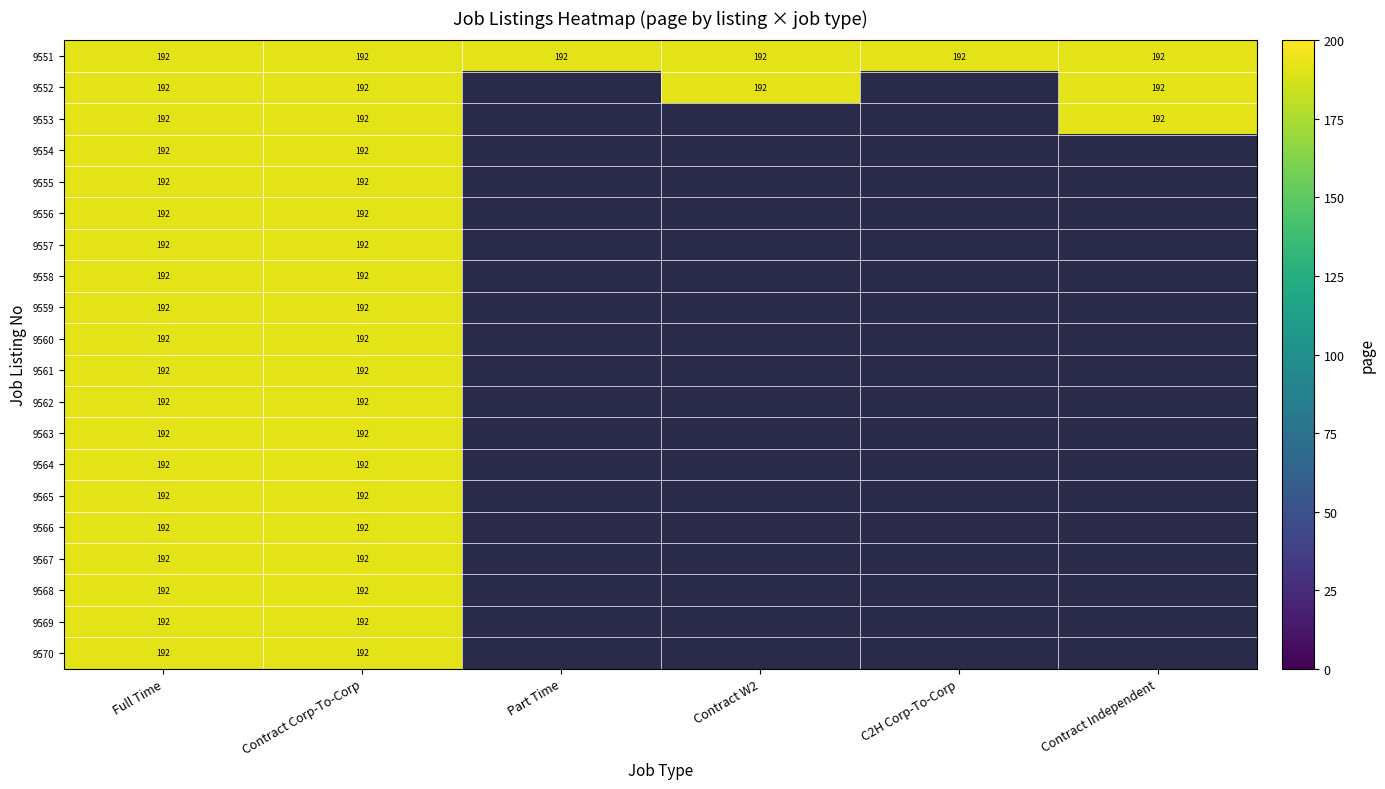

At which label is Part Time closest to 96?

9551